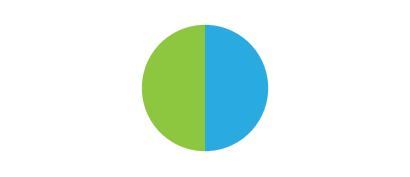

How many slices are in this pie chart?

2